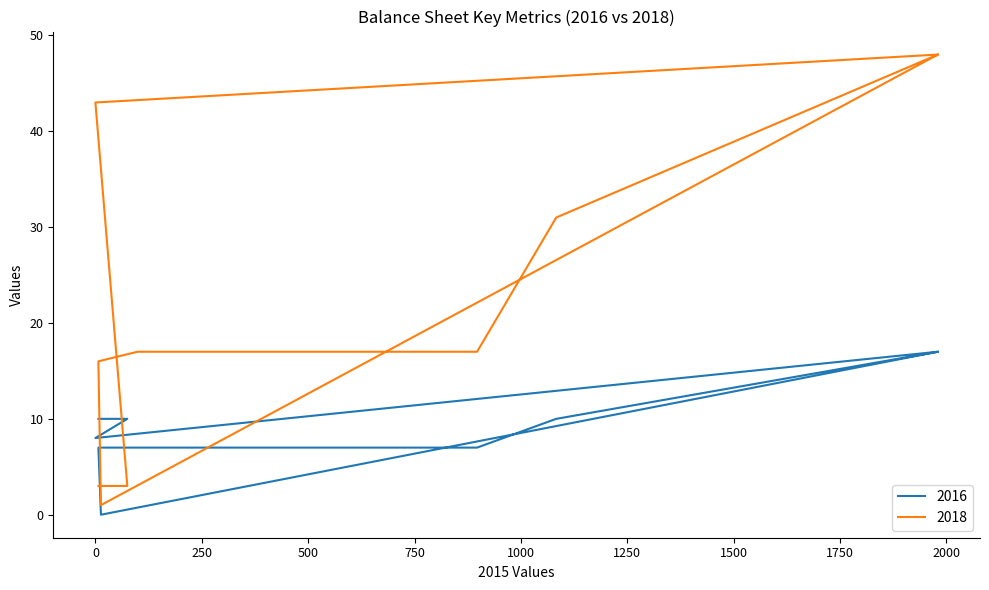

Count the number of categories in the chart.

10